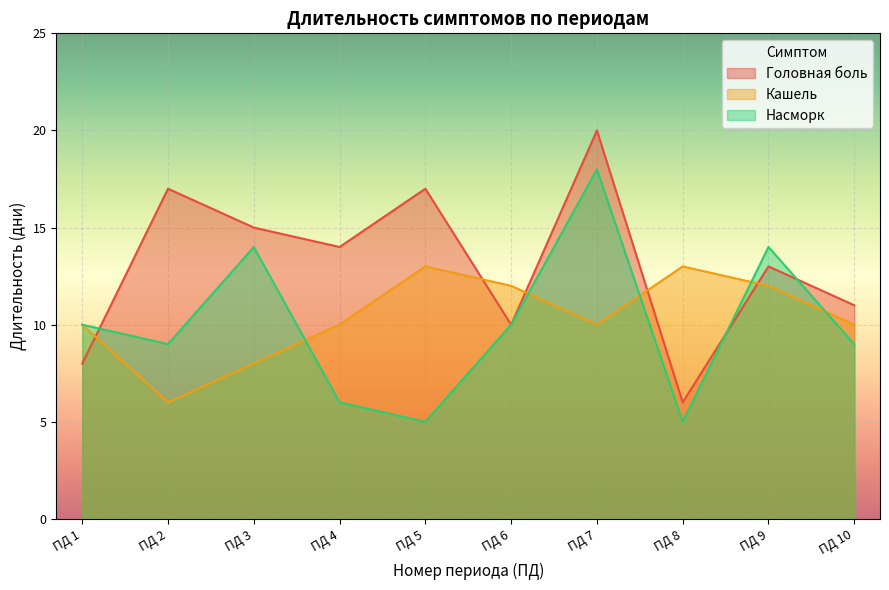

List the series in order of their peak value, highest first.

Головная боль, Насморк, Кашель